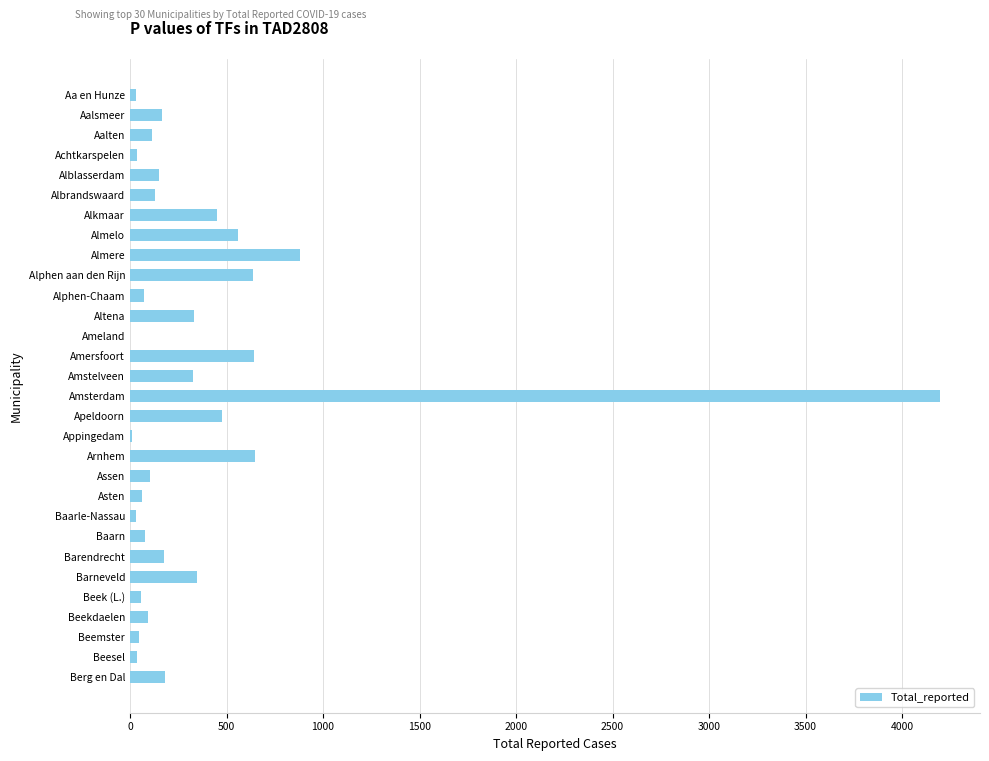

What is the sum of all values?

11058